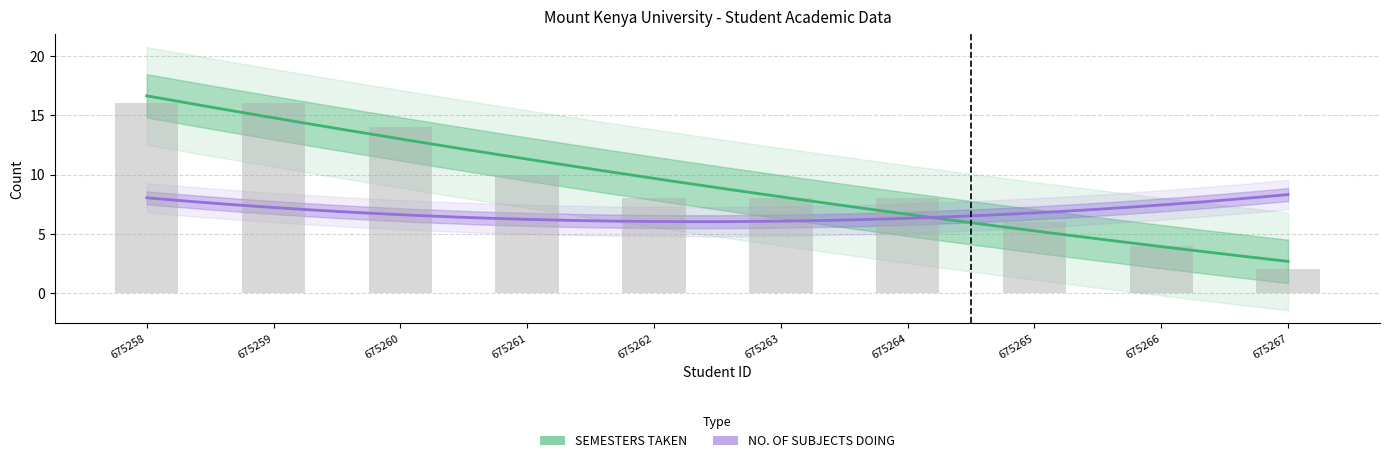

What is the minimum value shown in the chart?

2